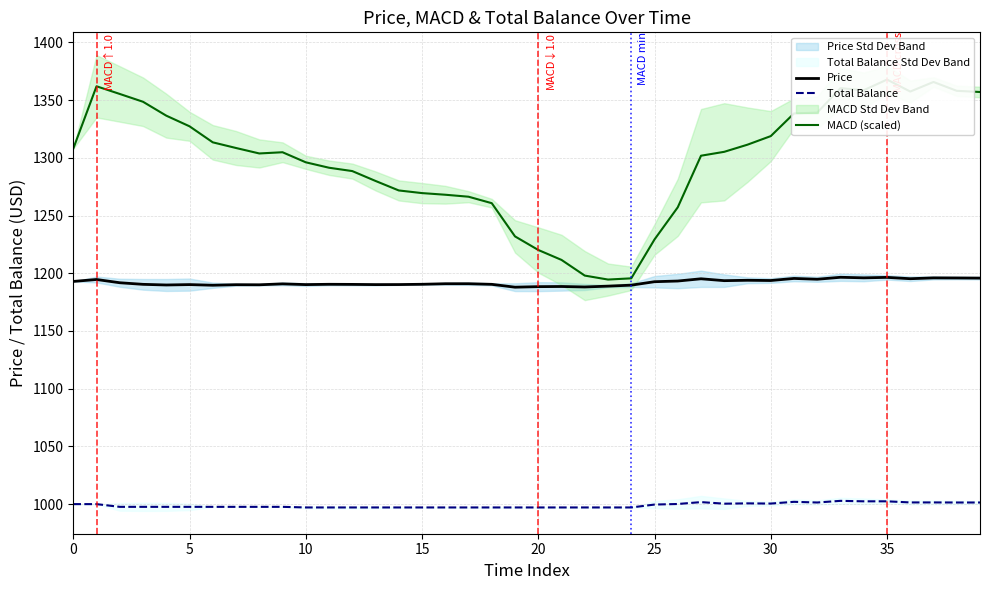

What is the value of the Total Balance point at the 34th from the left?

1002.8